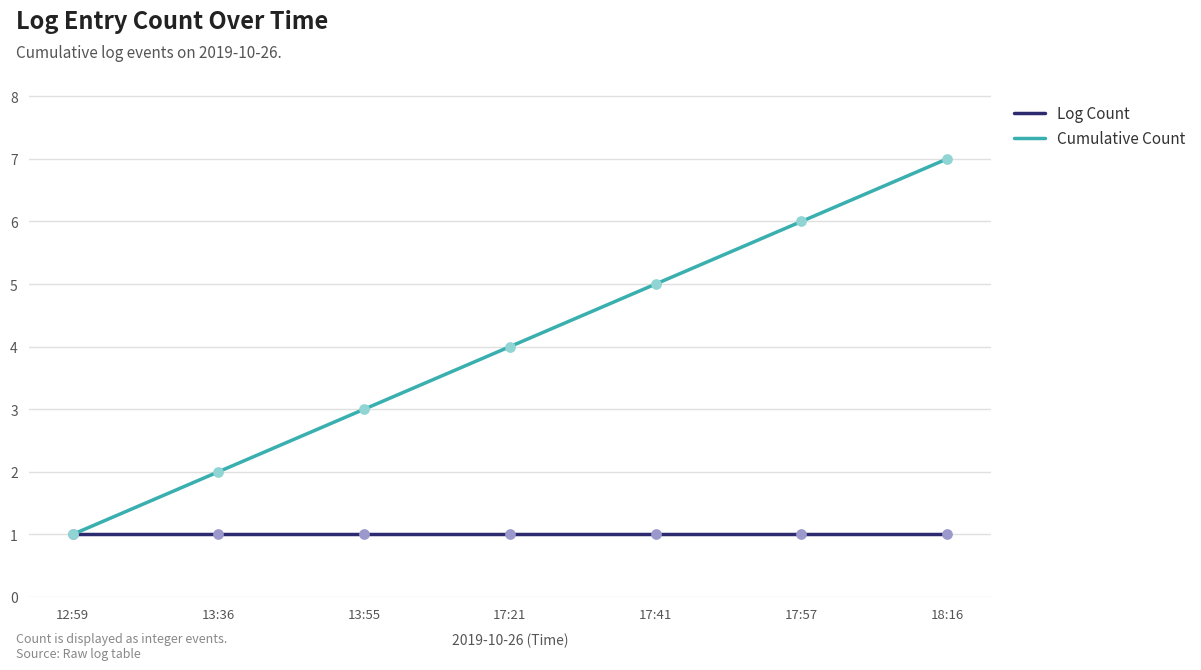

At which category is the sum across all series the highest?

18:16